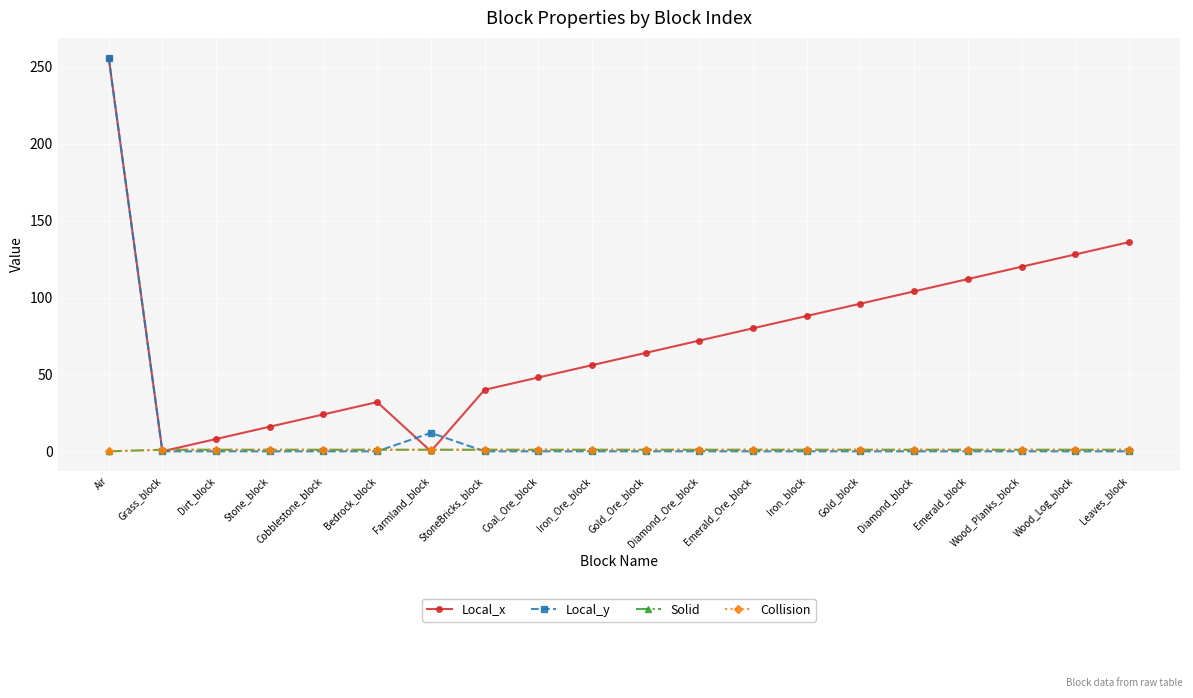

The Local_y series shows 0 at Emerald_Ore_block. True or false?

True